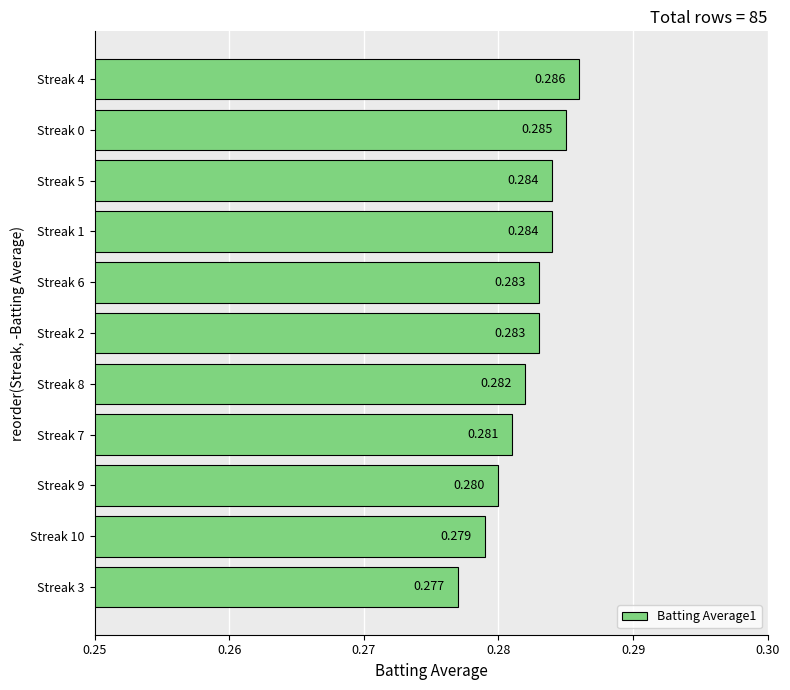

Where is the data nearest to the value 0?

Streak 3